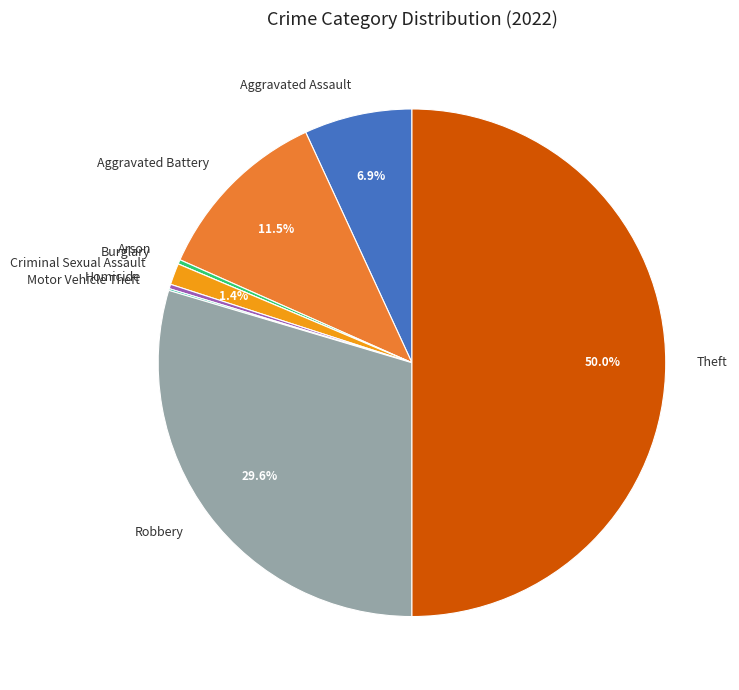

To the nearest percent, what is the average slice percentage?

11%